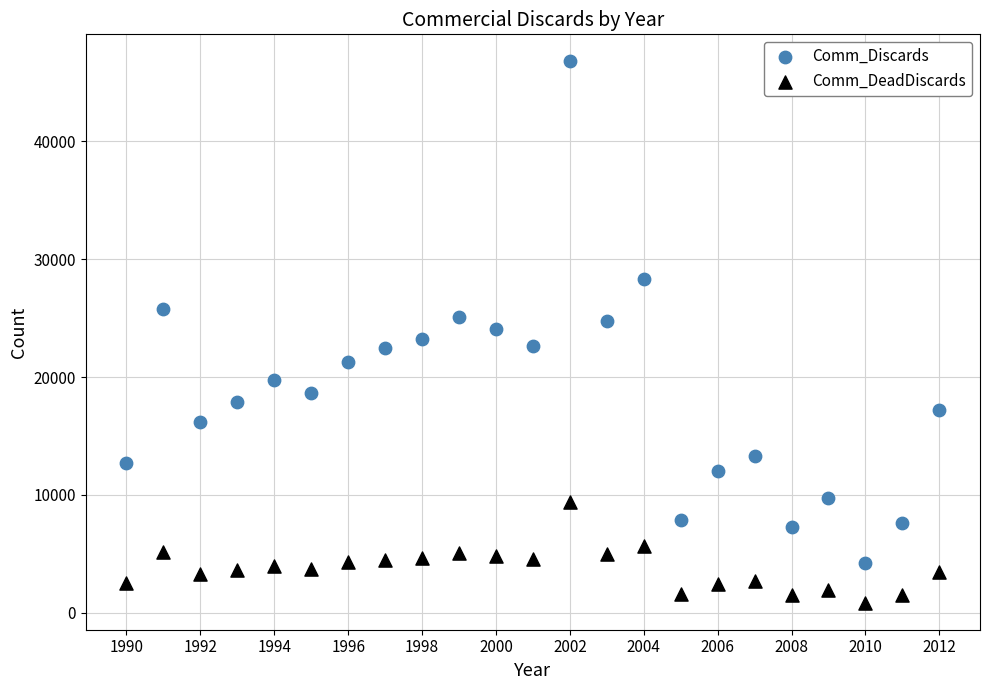

Which series contains the highest Y value?

Comm_Discards